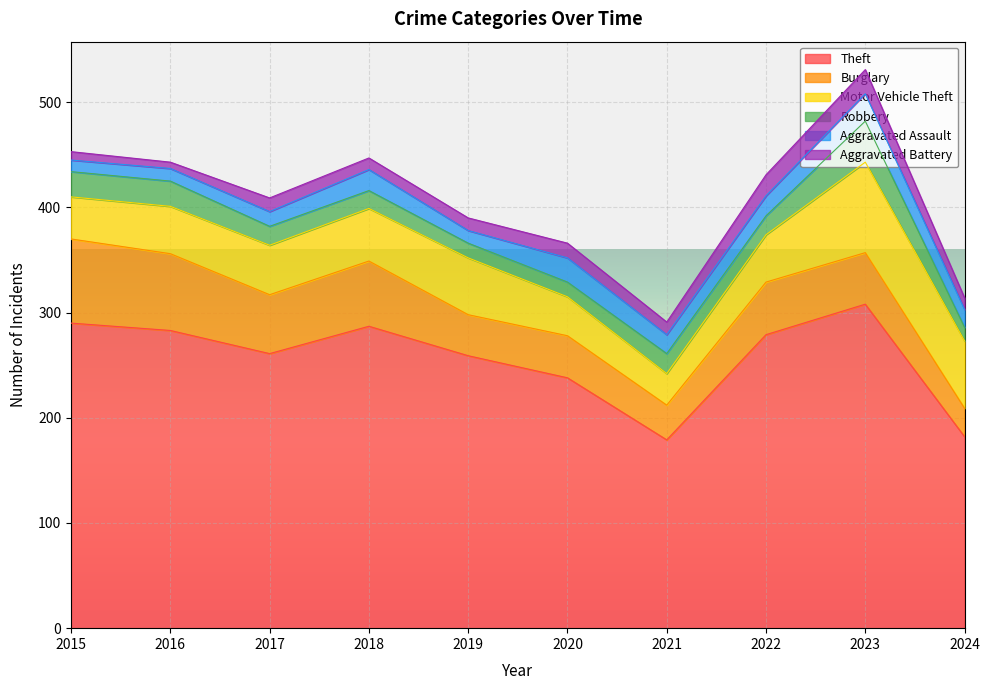

The value of Aggravated Assault at 2024 is 24. True or false?

False